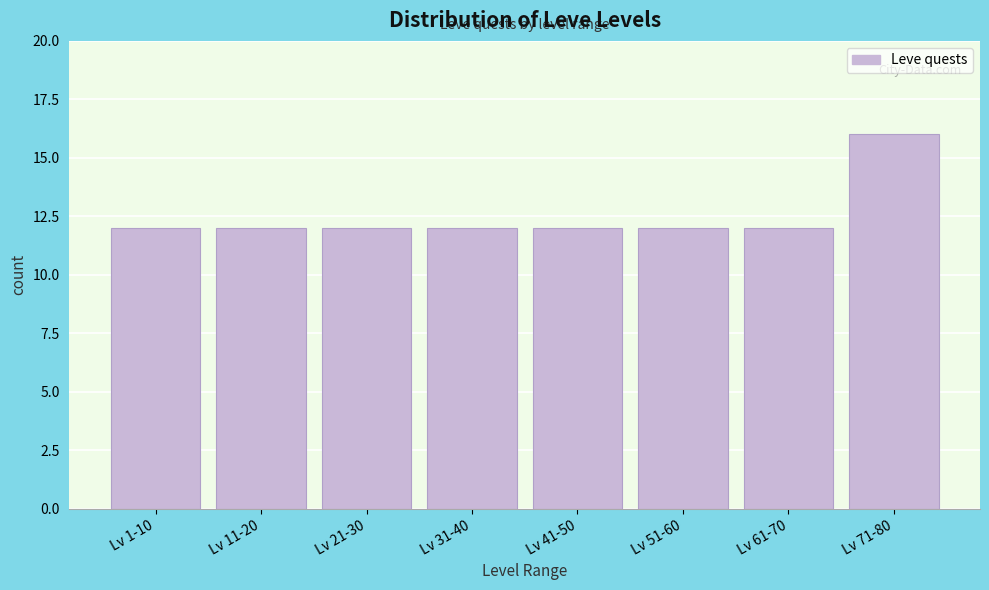

Reading left to right, transcribe all the data shown in this chart.

Lv 1-10=12	Lv 11-20=12	Lv 21-30=12	Lv 31-40=12	Lv 41-50=12	Lv 51-60=12	Lv 61-70=12	Lv 71-80=16